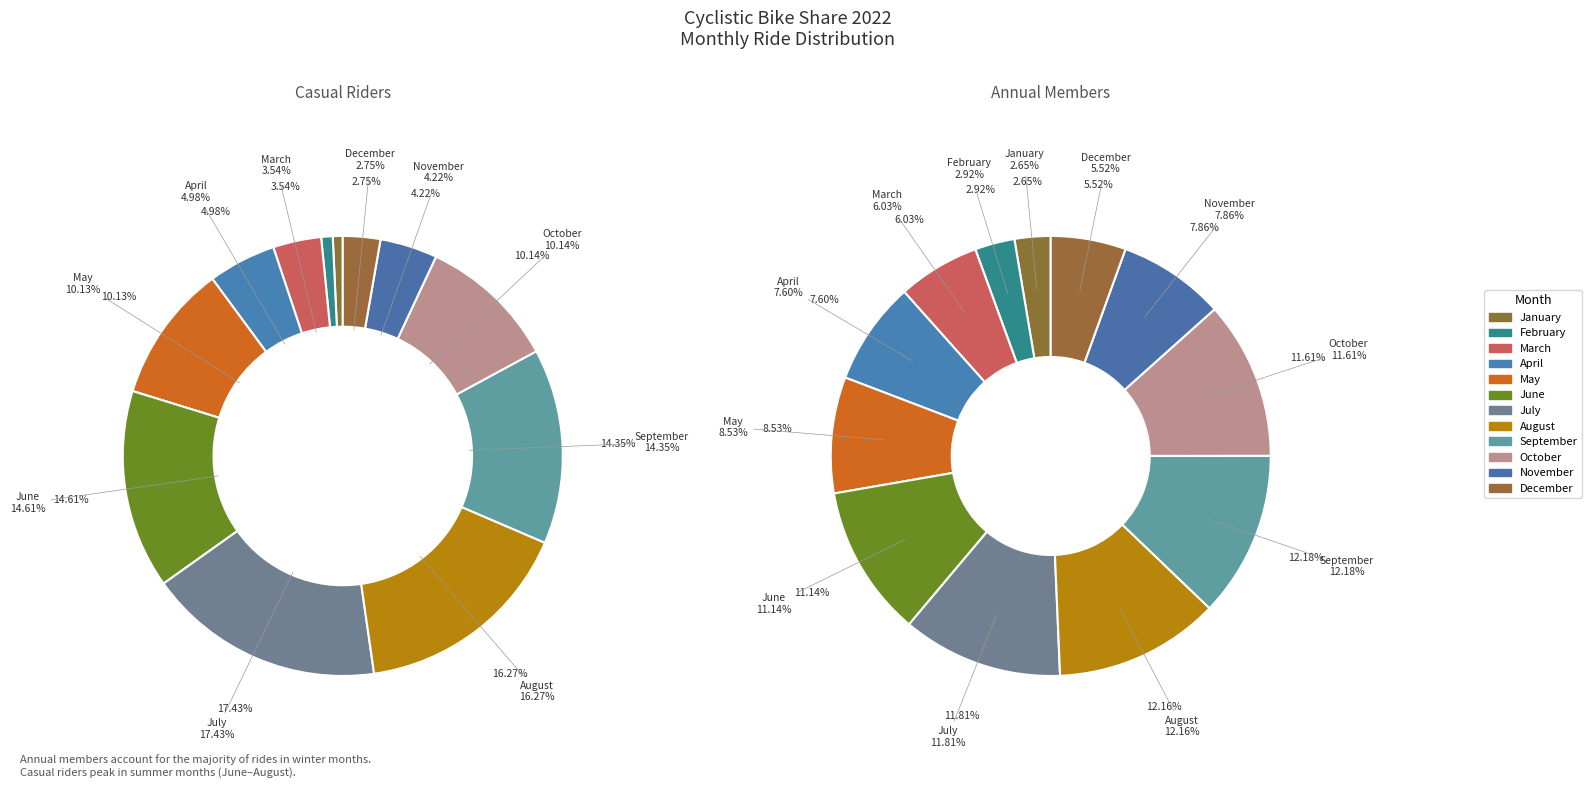

How many segments does this pie chart have?

12